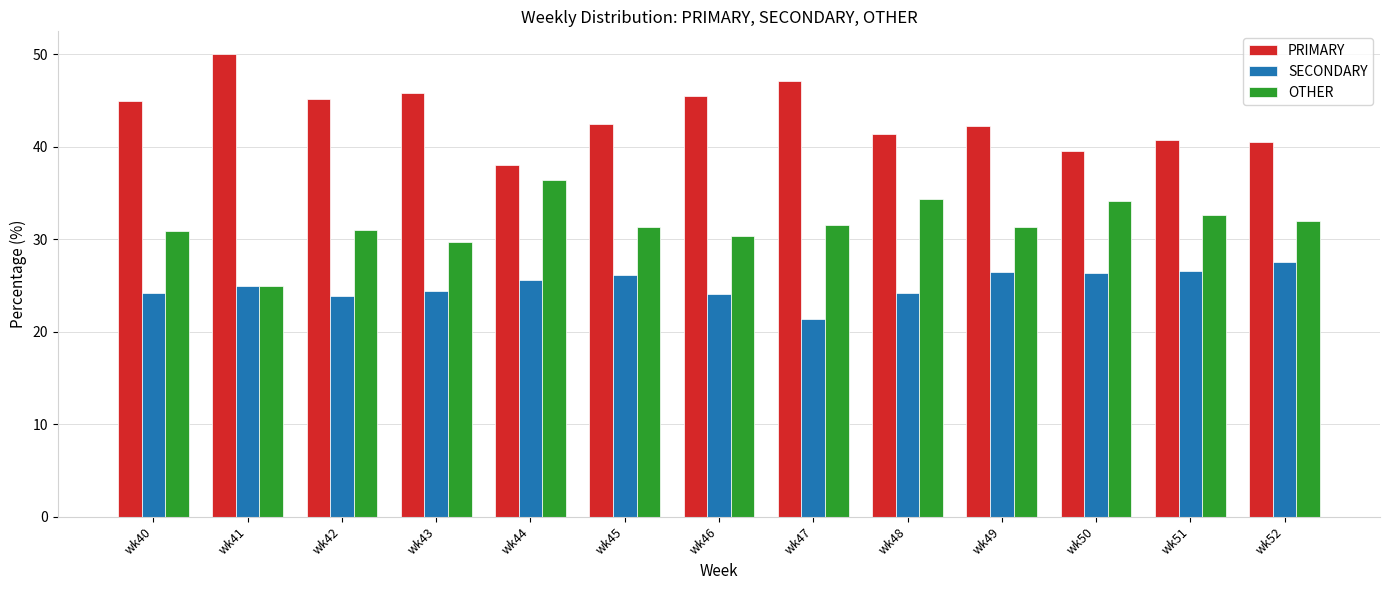

What is the difference between the maximum and minimum values in the OTHER series?

11.4